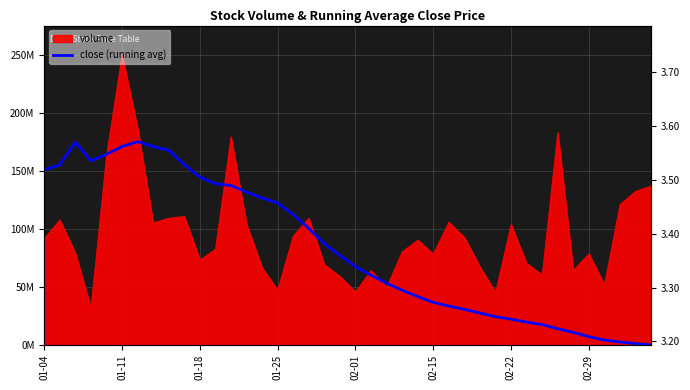

What is the sum of all values?

3348773753.3